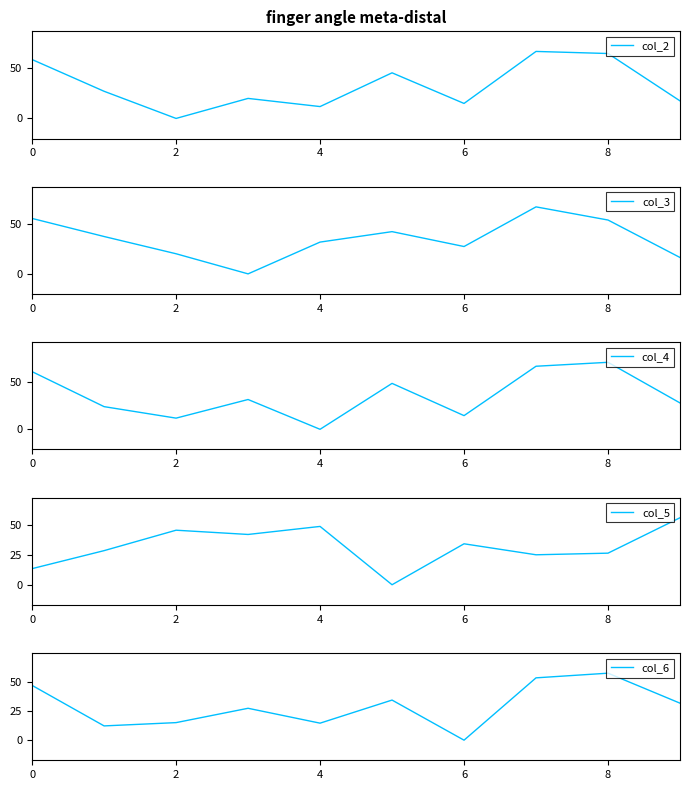

Which category has the highest value across all series?

8